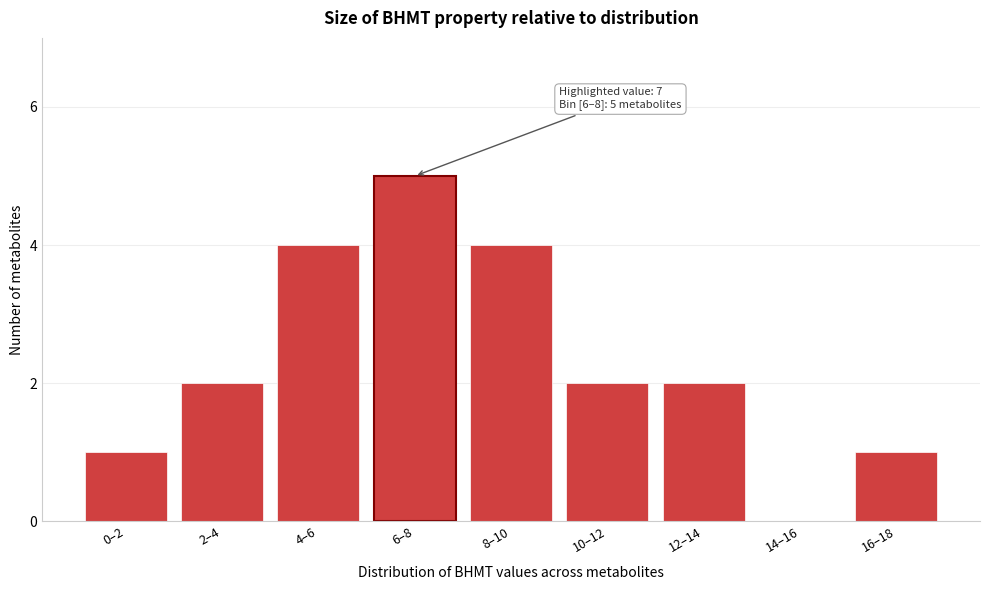

Reading right to left, list all the values displayed in this chart.

16–18=1	14–16=0	12–14=2	10–12=2	8–10=4	6–8=5	4–6=4	2–4=2	0–2=1